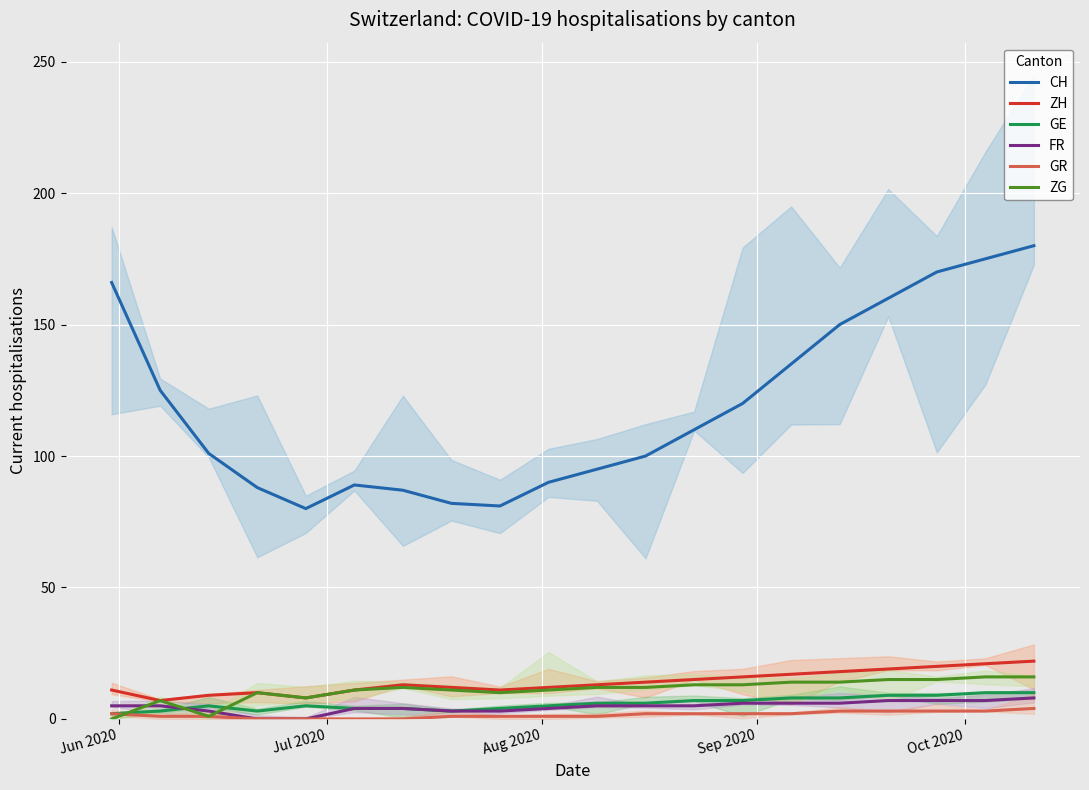

True or false: CH and FR intersect in this chart.

False